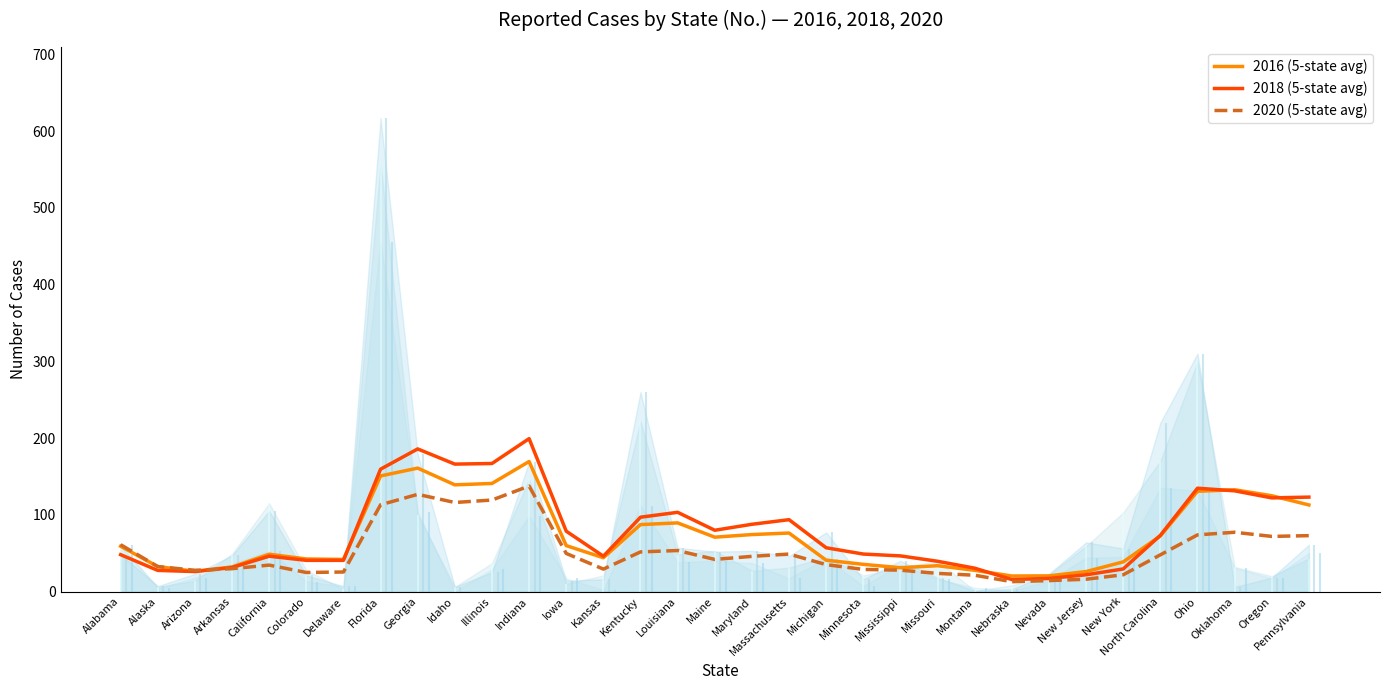

Which series has the largest range (max minus min)?

2018 (5-state avg)